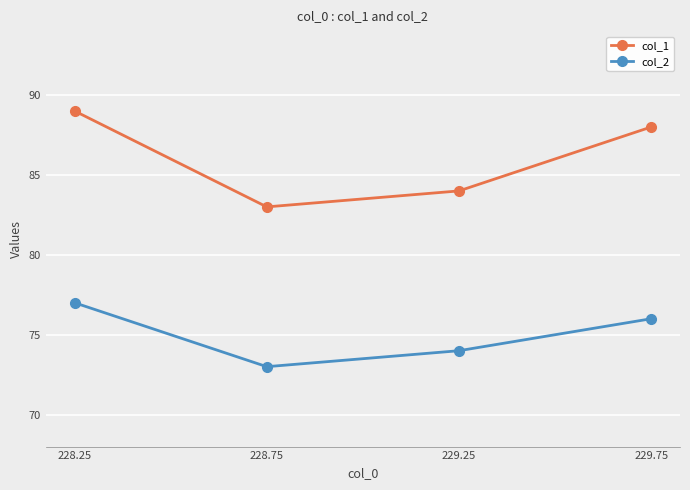

What is the label of the 1st point from the left?

228.25